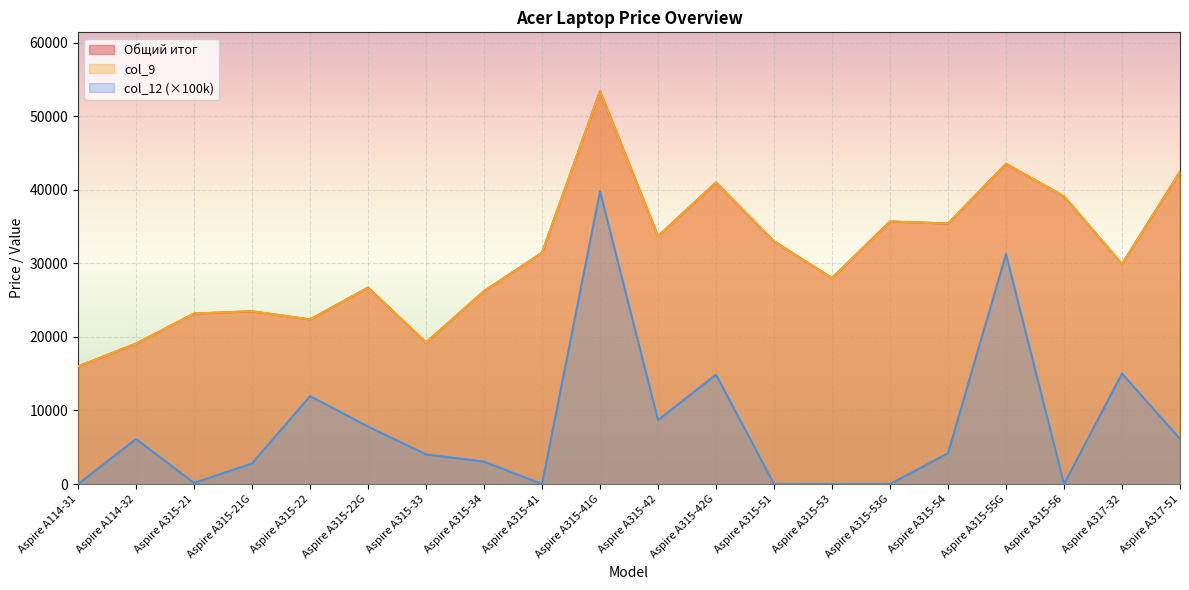

What is the average value of the col_9 series?

31141.0